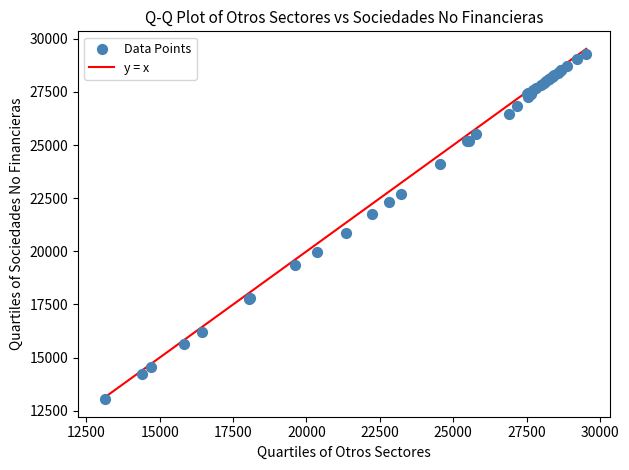

What Y value in the scatter plot is closest to 21167?

20870